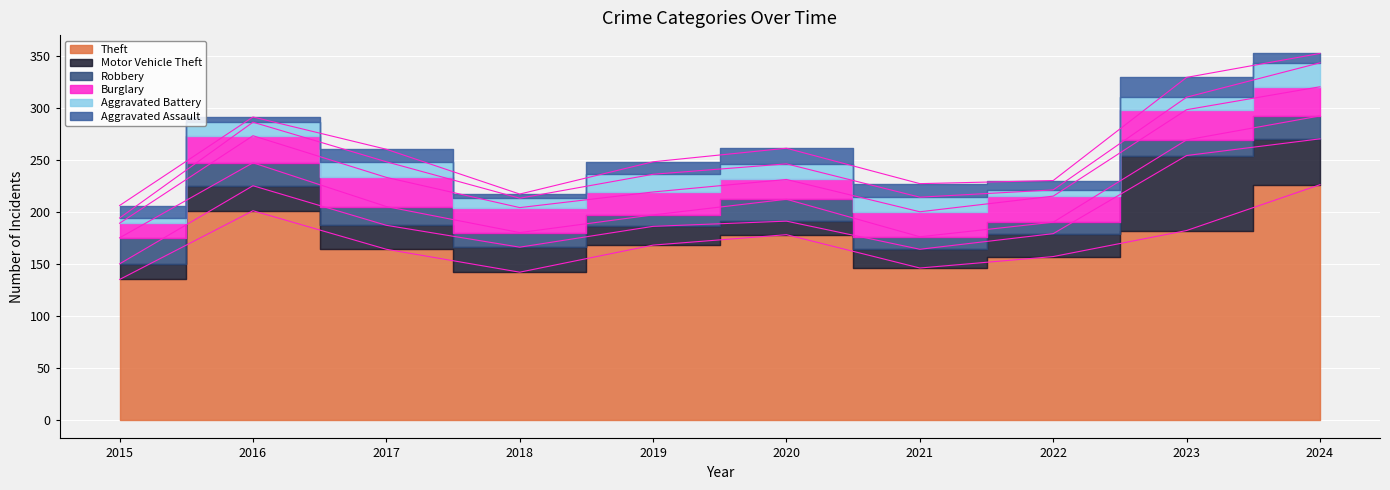

Reading left to right, transcribe all the data shown in this chart.

Theft: 2015=135	2016=201	2017=164	2018=142	2019=168	2020=178	2021=146	2022=157	2023=182	2024=226
Motor Vehicle Theft: 2015=15	2016=24	2017=23	2018=24	2019=18	2020=13	2021=18	2022=22	2023=72	2024=44
Robbery: 2015=25	2016=22	2017=18	2018=14	2019=11	2020=21	2021=12	2022=11	2023=15	2024=22
Burglary: 2015=14	2016=26	2017=28	2018=24	2019=22	2020=19	2021=24	2022=25	2023=29	2024=28
Aggravated Battery: 2015=5	2016=13	2017=15	2018=9	2019=17	2020=15	2021=14	2022=6	2023=12	2024=23
Aggravated Assault: 2015=12	2016=5	2017=12	2018=4	2019=12	2020=15	2021=13	2022=9	2023=19	2024=9